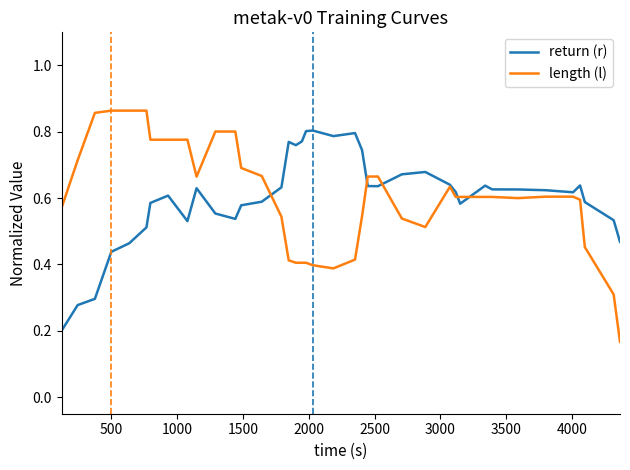

List the series in order of their peak value, highest first.

length (l), return (r)